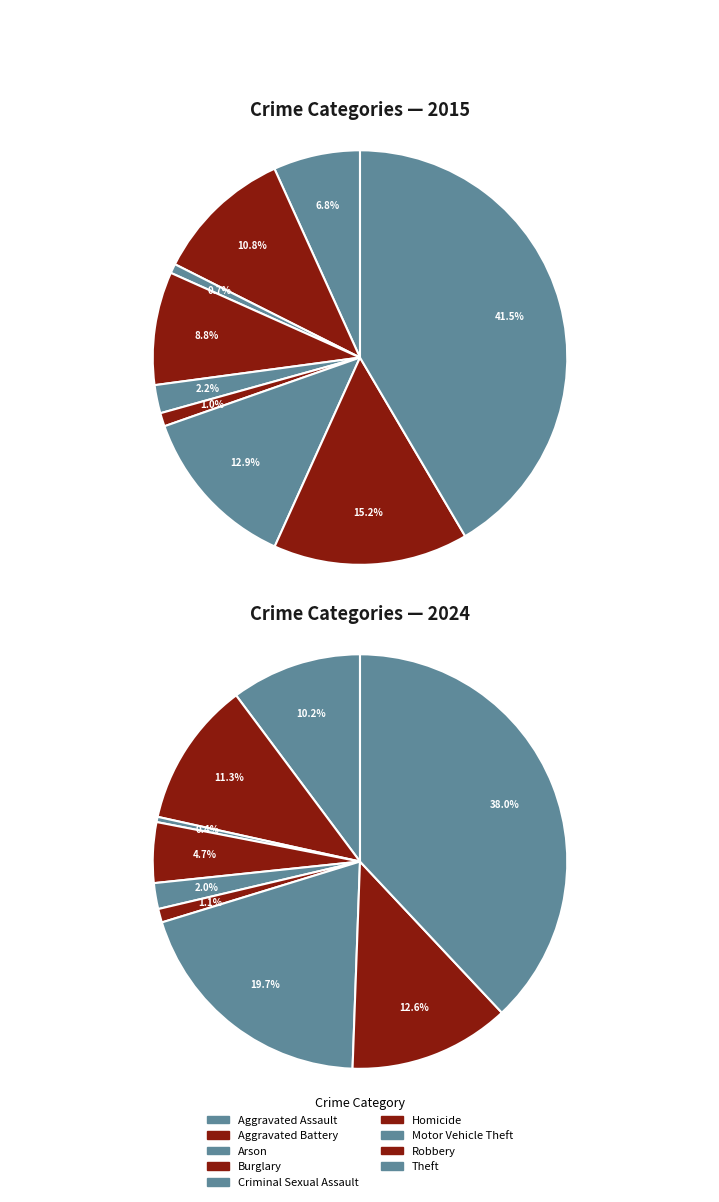

How many segments does this pie chart have?

9